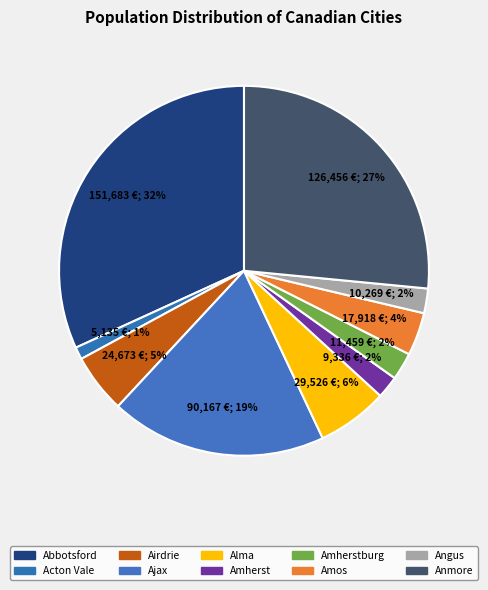

Rank the categories by value from lowest to highest.

Acton Vale, Amherst, Angus, Amherstburg, Amos, Airdrie, Alma, Ajax, Anmore, Abbotsford